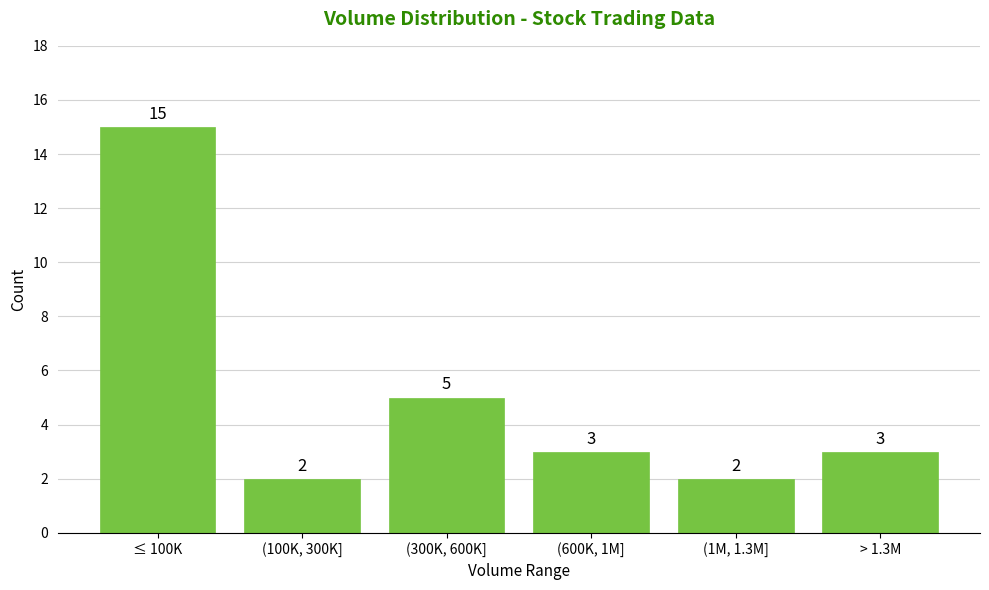

Reading right to left, what are all the values shown in this chart?

3	2	3	5	2	15